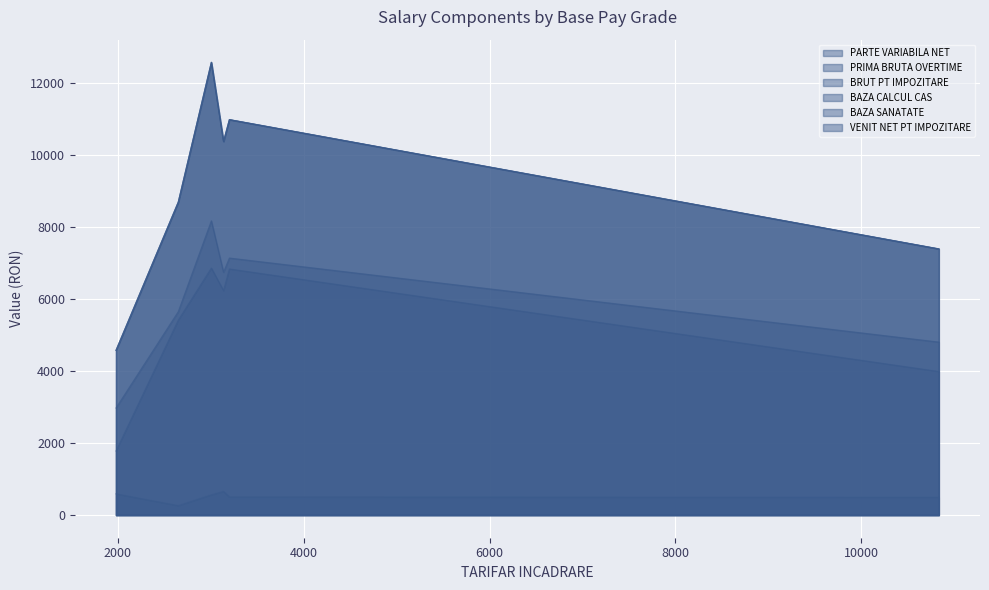

What is the greatest value displayed?

12580